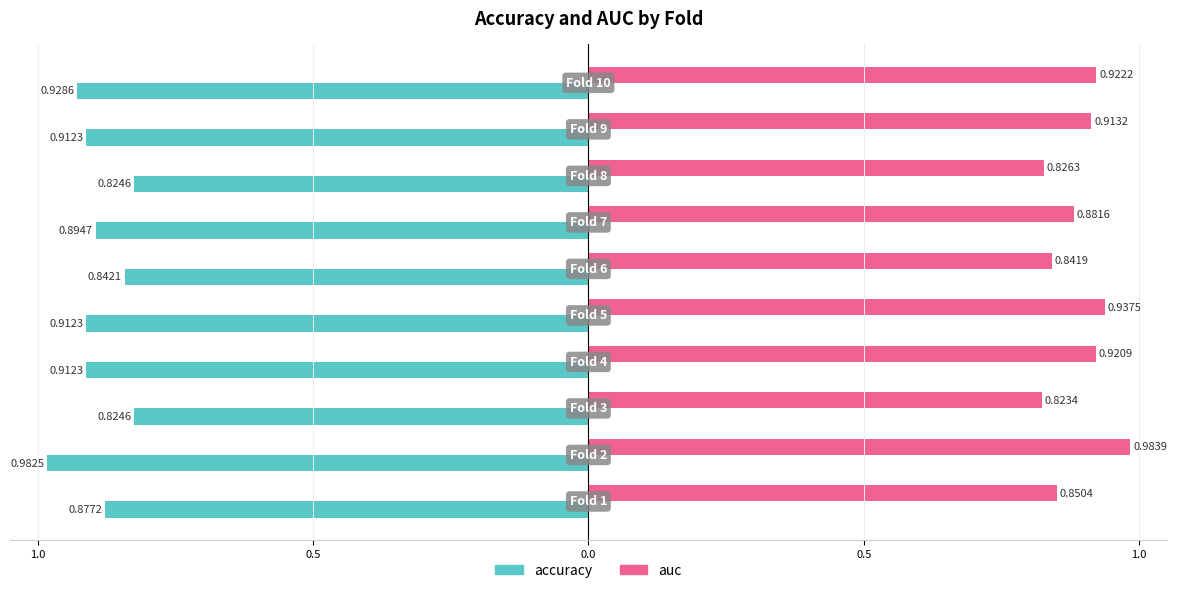

Reading left to right, what are all the values shown in this chart?

accuracy: -0.9	-1.0	-0.8	-0.9	-0.9	-0.8	-0.9	-0.8	-0.9	-0.9
auc: 0.9	1.0	0.8	0.9	0.9	0.8	0.9	0.8	0.9	0.9